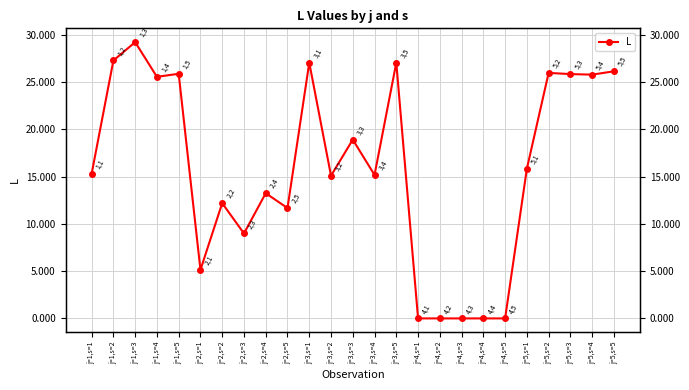

What is the sum of the values at j=2,s=5 and j=4,s=1?

11.7